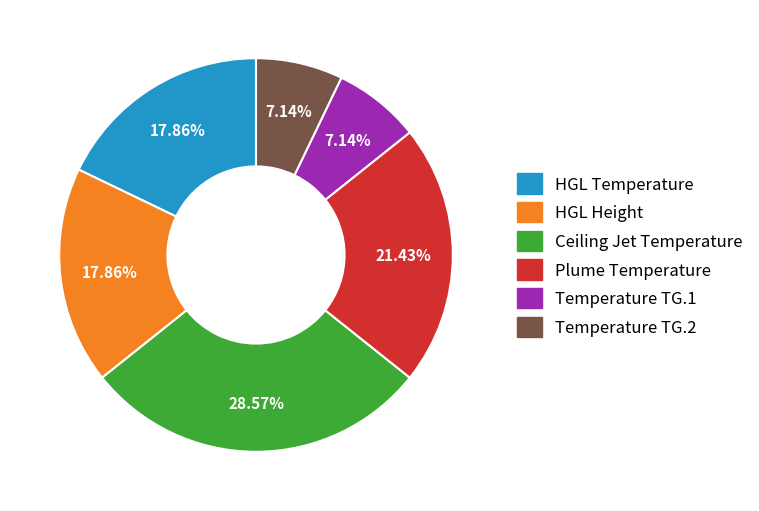

Which slice is the largest?

Ceiling Jet Temperature